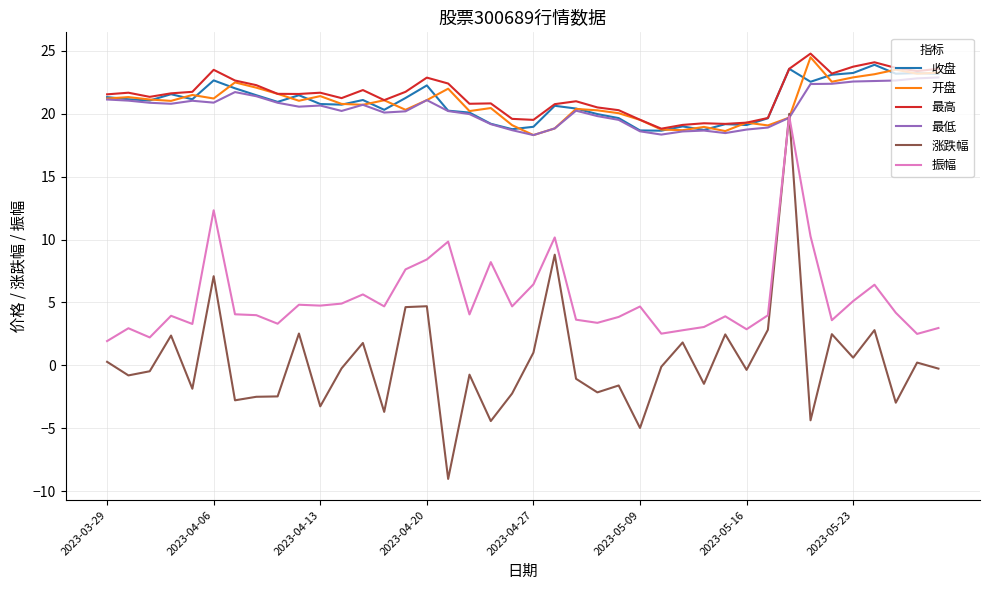

True or false: 最高 and 振幅 cross at least once.

False